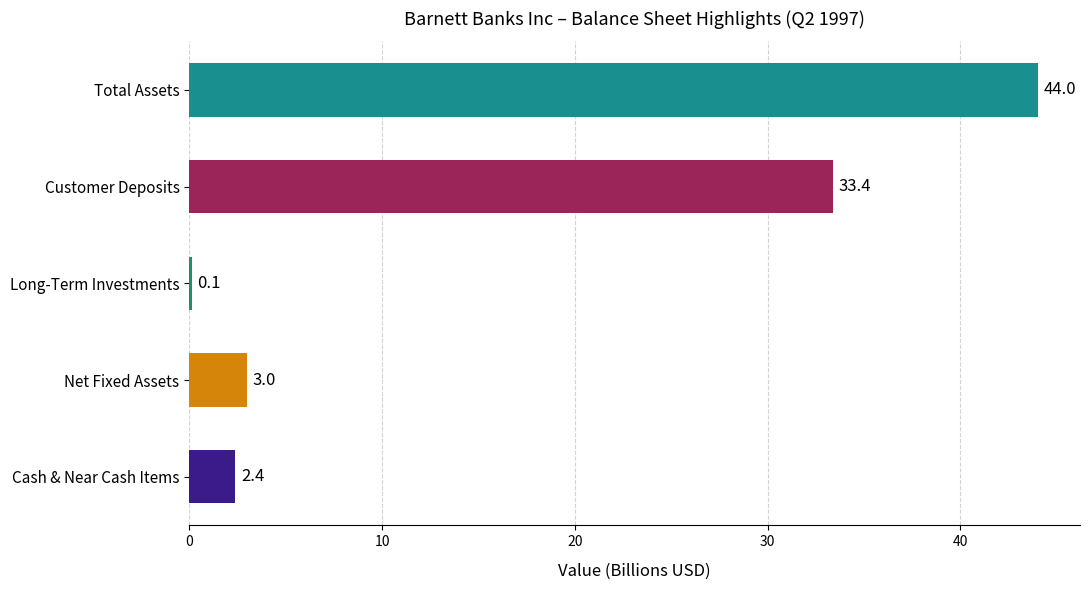

What is the change in value from Net Fixed Assets to Total Assets?

+41.0